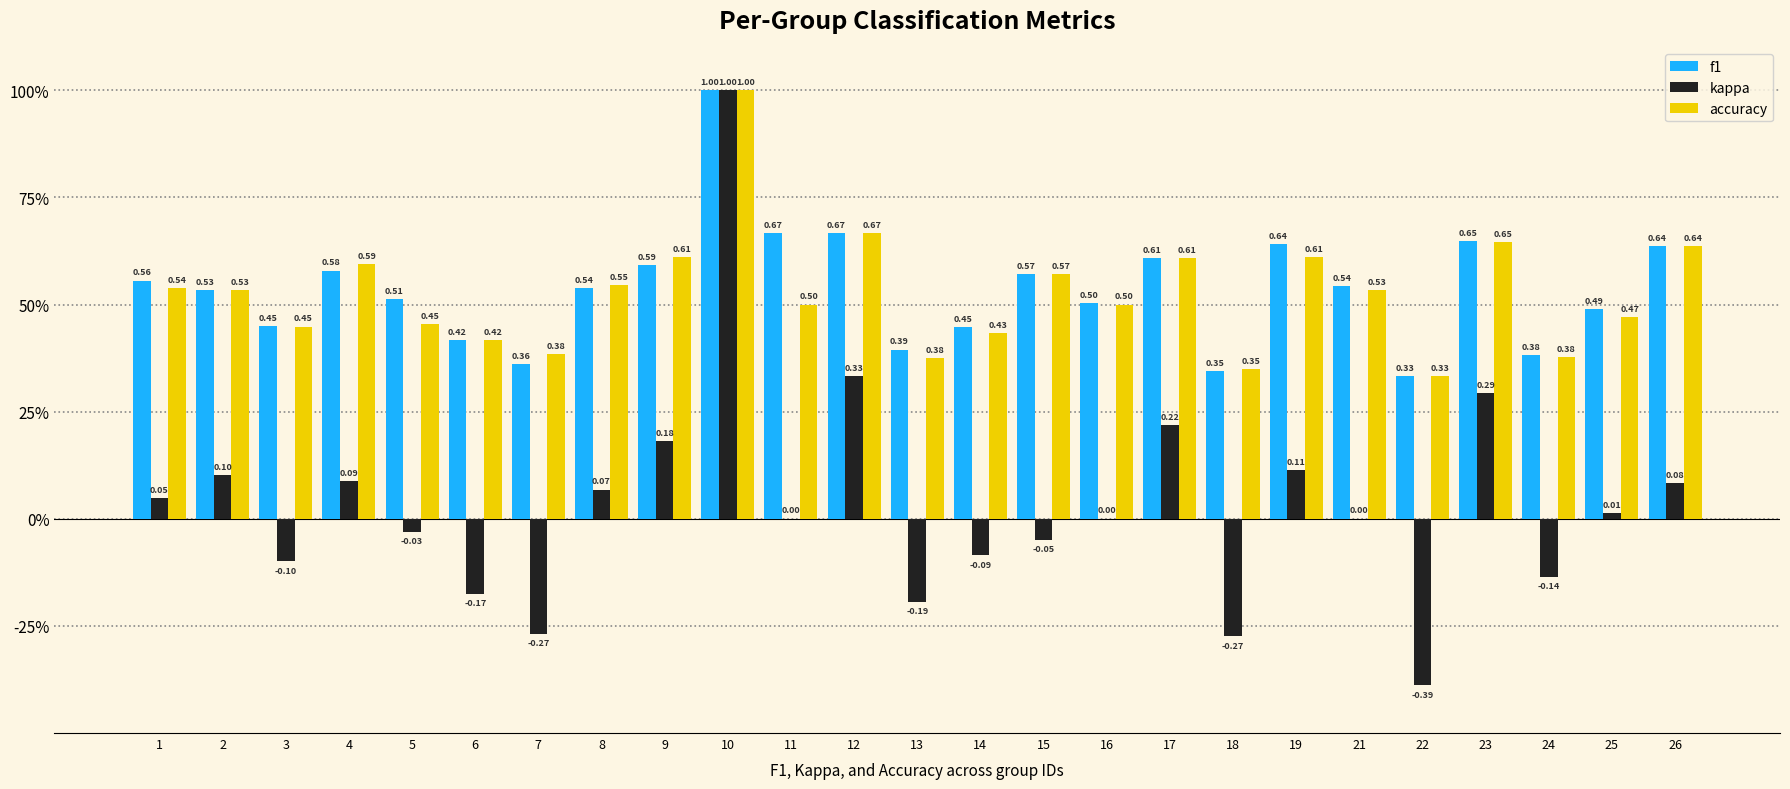

Are the bars horizontal?

No